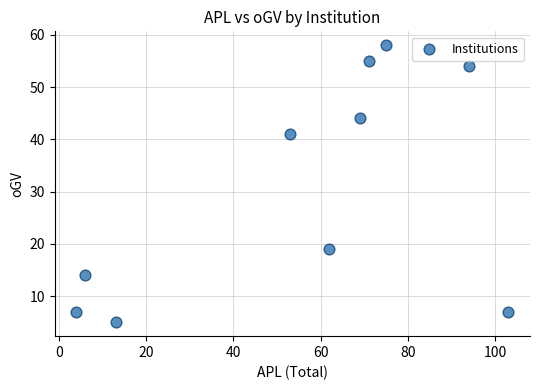

What Y value in the scatter plot is closest to 31?

41